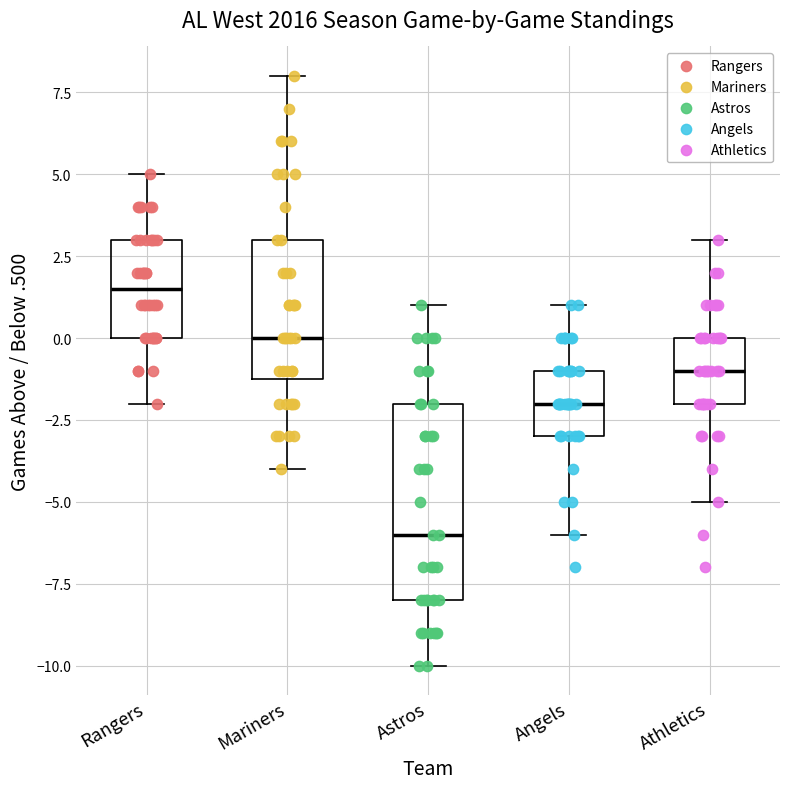

Reading left to right, transcribe this box plot: for each box, give where its median line is, the range the box spans, and where its two whiskers end, as read against the y-axis. The values are not printed on the chart, so give them approximately, as read against the axis.

Rangers: median 1.5, box 0.0 to 3.0, whiskers -2.0 to 5.0
Mariners: median 0.0, box -1.0 to 3.0, whiskers -4.0 to 8.0
Astros: median -6.0, box -8.0 to -2.0, whiskers -10.0 to 1.0
Angels: median -2.0, box -3.0 to -1.0, whiskers -6.0 to 1.0
Athletics: median -1.0, box -2.0 to 0.0, whiskers -5.0 to 3.0